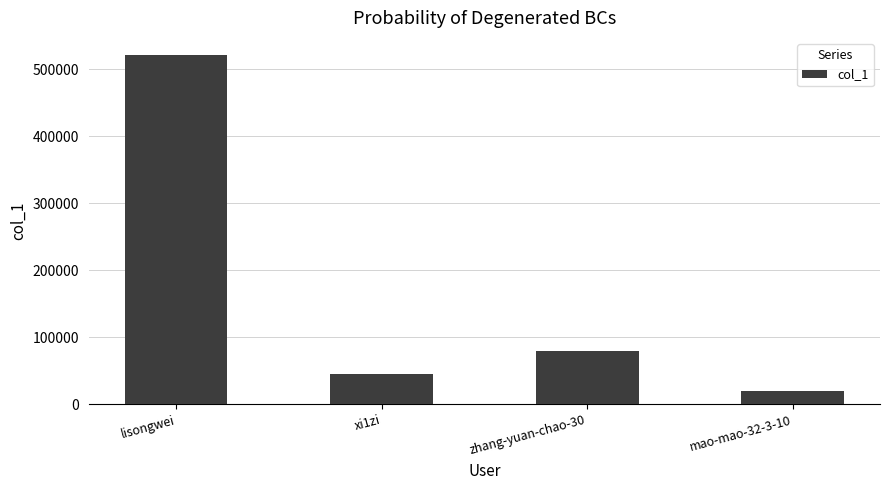

Does the chart contain stacked bars?

No